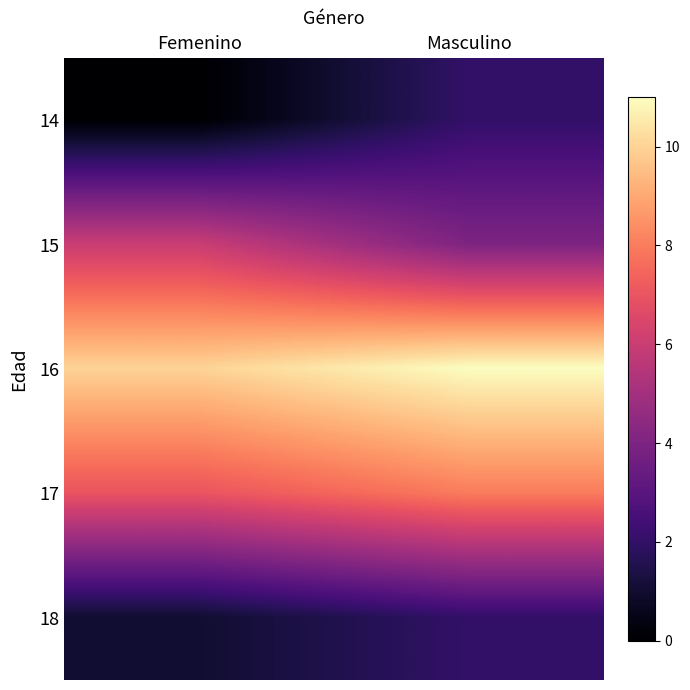

What is the spread (max minus min) of values at Masculino?

9